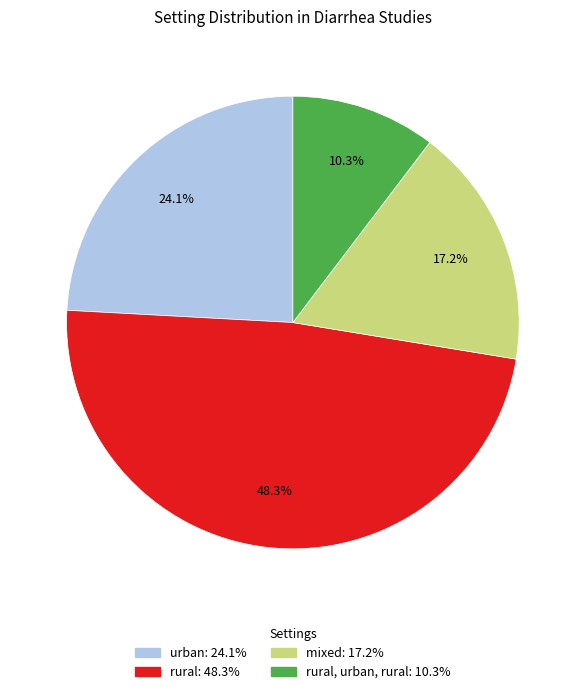

Does any single category account for the majority?

No